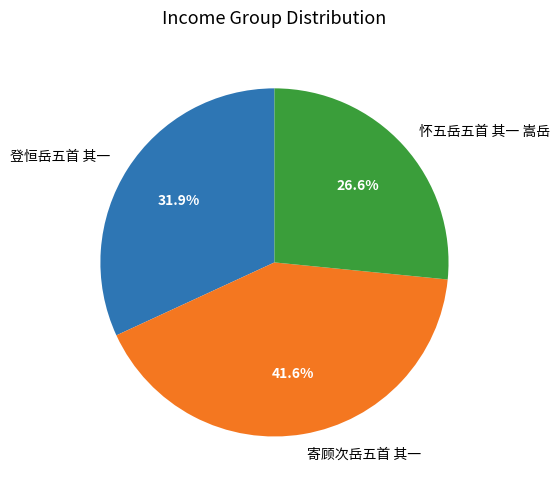

What is the ratio of the value at 寄顾次岳五首 其一 to the value at 怀五岳五首 其一 嵩岳?

1.6